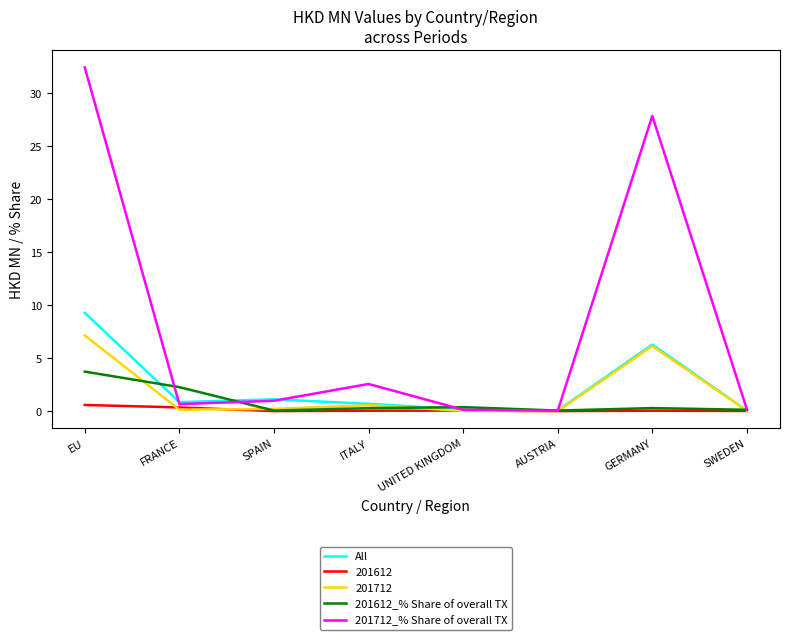

Count the number of data series in this chart.

5